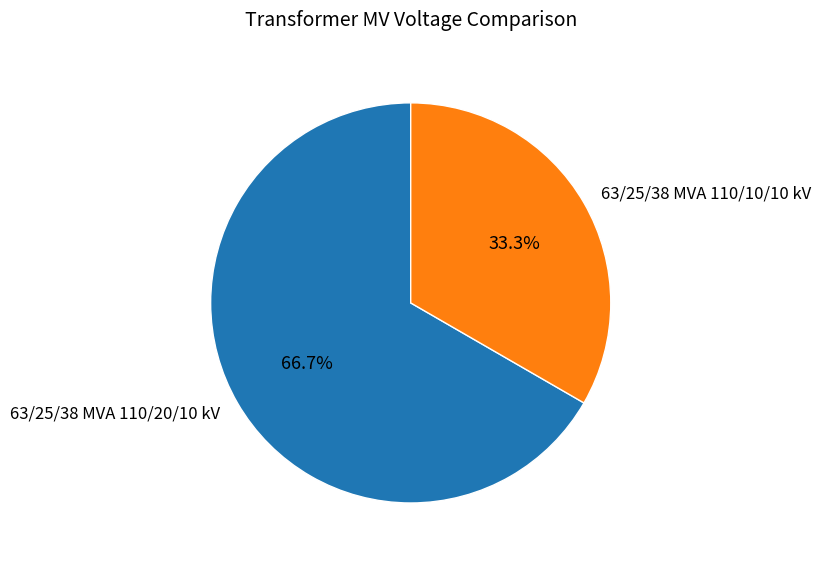

True or false: 63/25/38 MVA 110/10/10 kV accounts for 33% of the total.

True